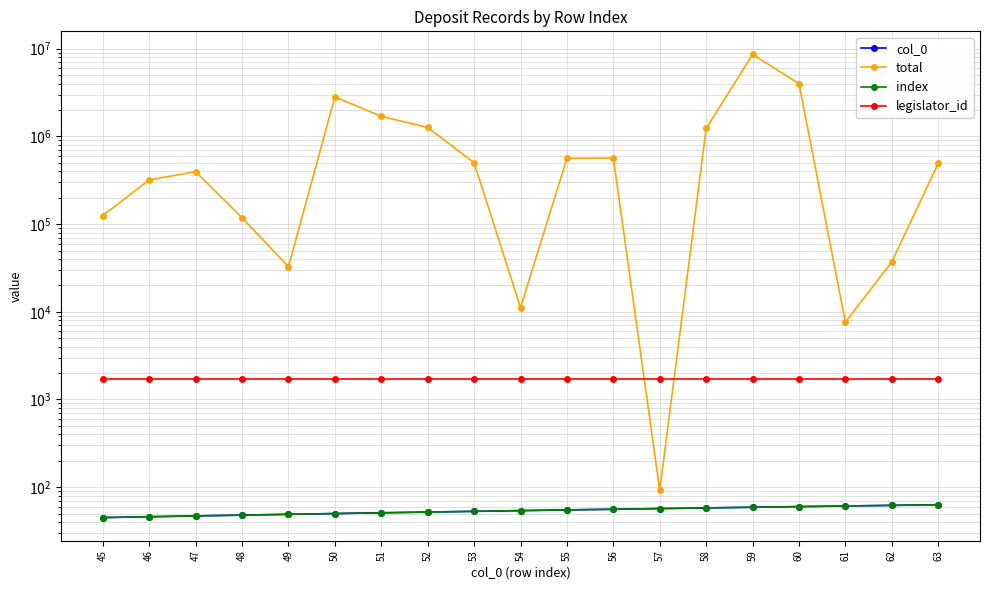

How many lines are shown in the chart?

4